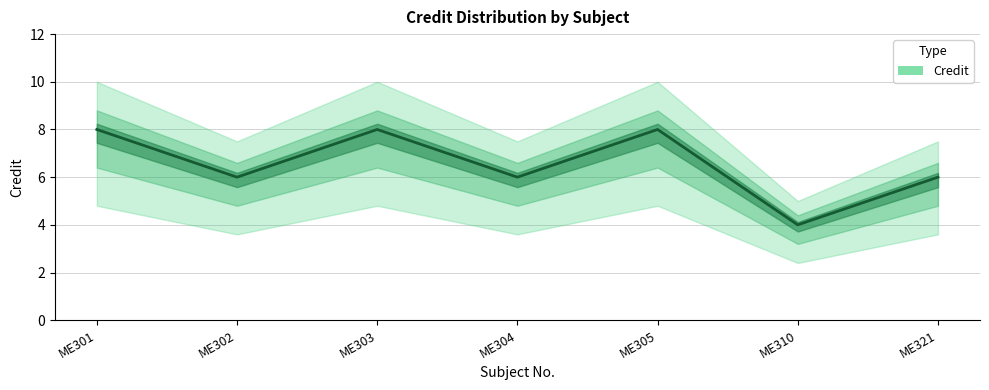

Reading right to left, transcribe all the data shown in this chart.

6	4	8	6	8	6	8